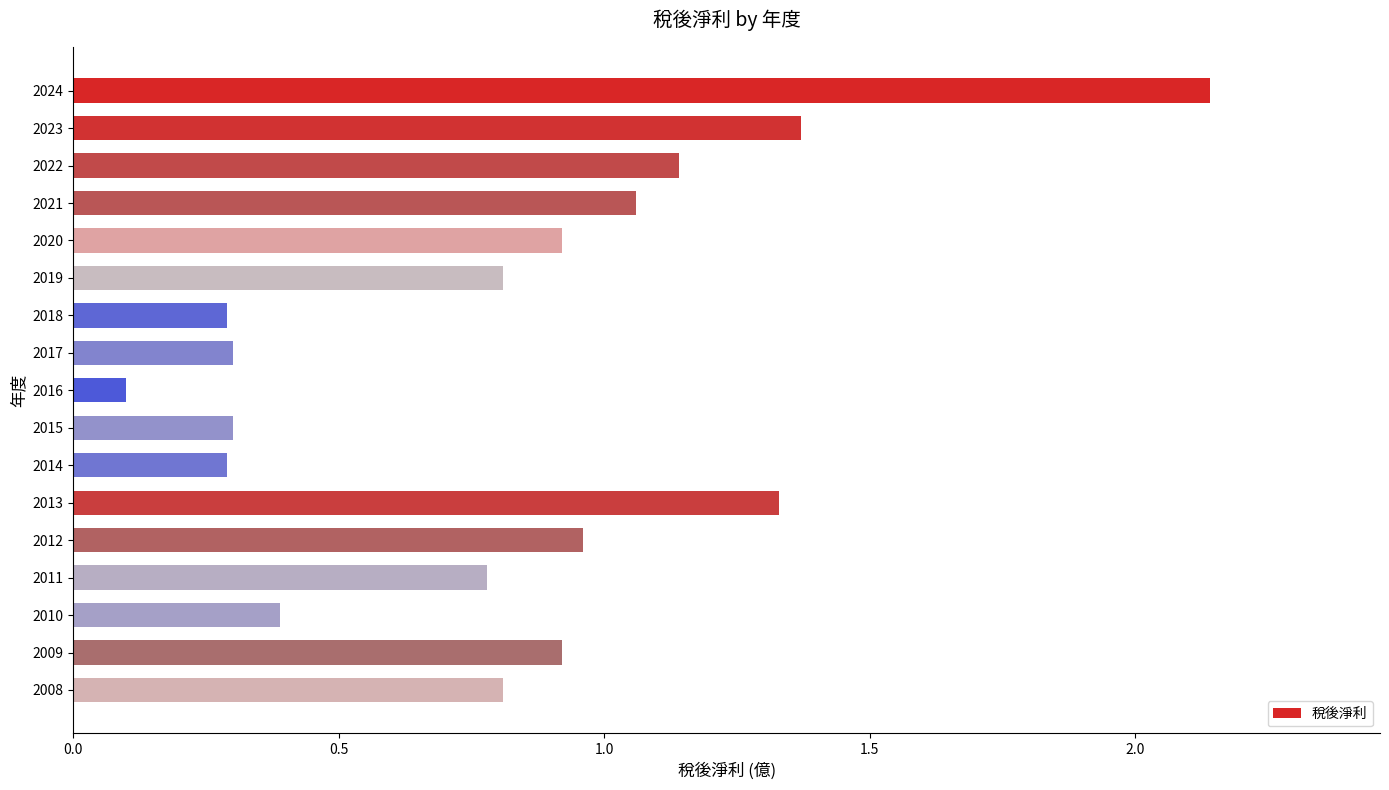

Which label corresponds to the largest value in the chart?

2024